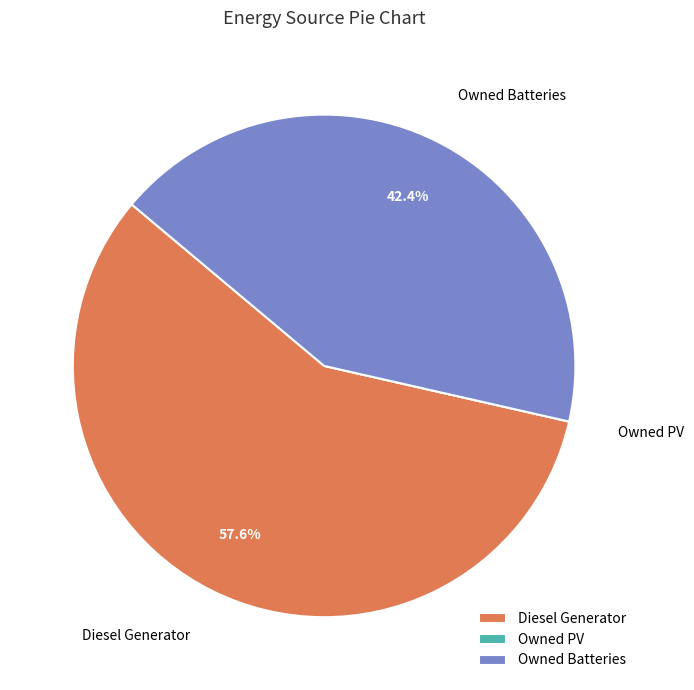

How much of the chart is everything except Owned Batteries?

57.6%